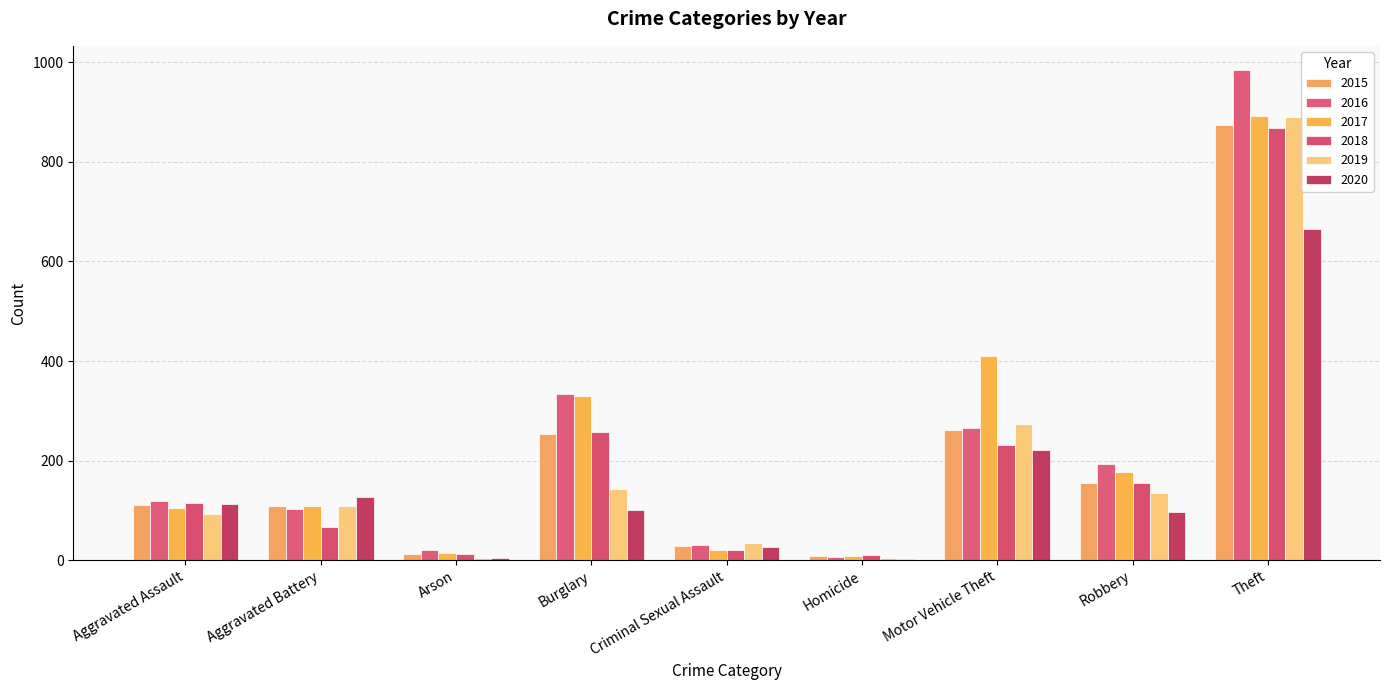

What is the sum of the 2015 values at Theft and Motor Vehicle Theft?

1135